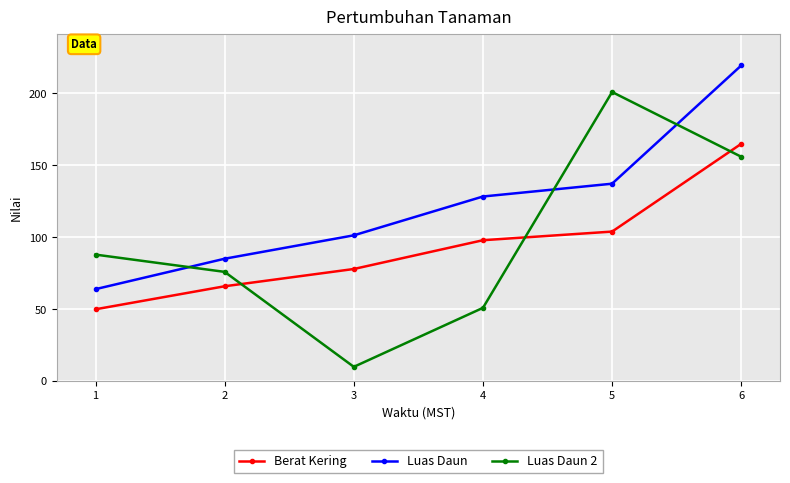

Where is Luas Daun 2 nearest to the value 105?

1